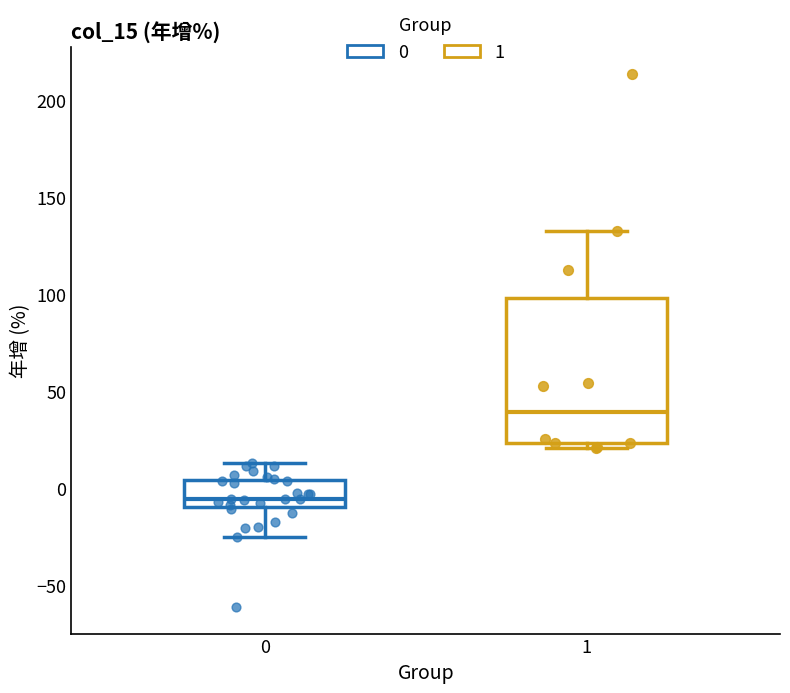

Which box has the lowest median line?

0